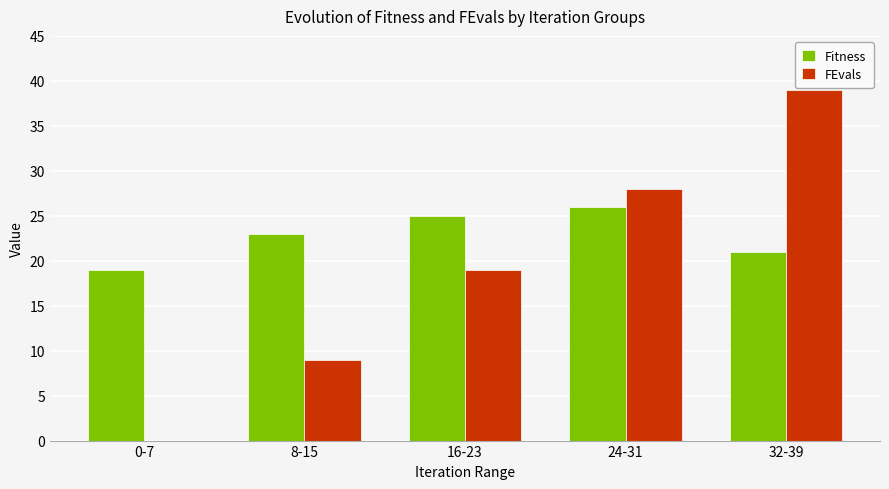

Are the bars horizontal?

No